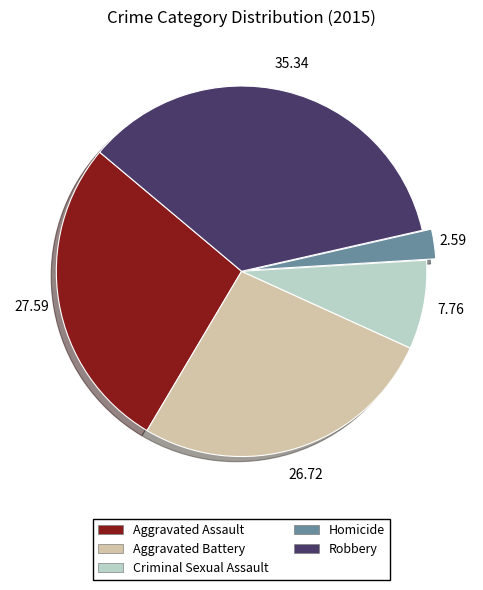

Approximately how many times larger is the value at Robbery compared to Aggravated Battery?

1.3